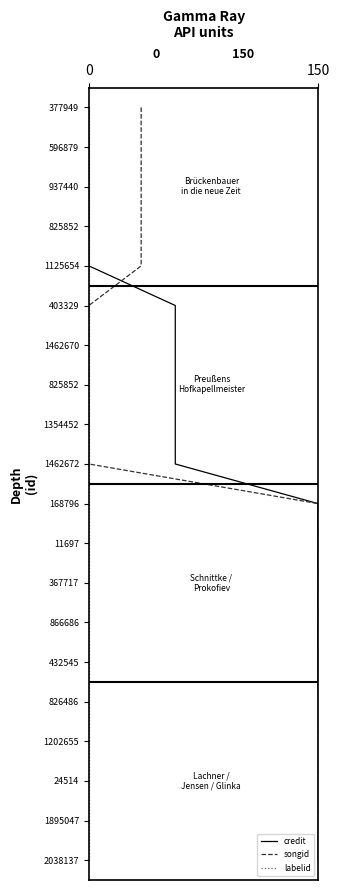

What are all the series names shown in the legend?

credit, songid, labelid